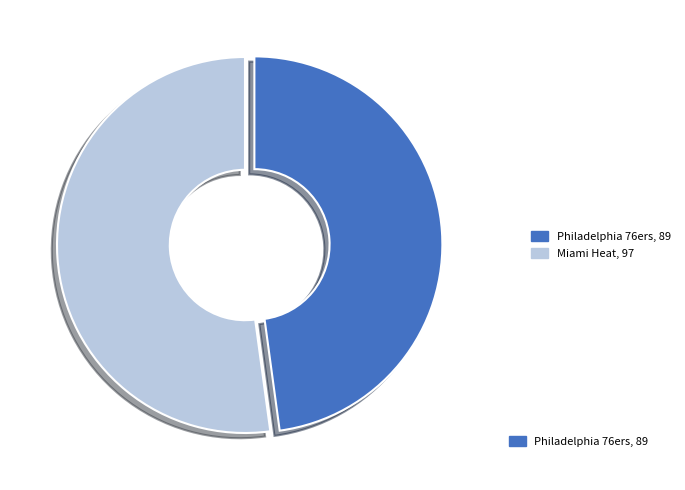

Is there any slice that represents more than half of the pie?

Yes